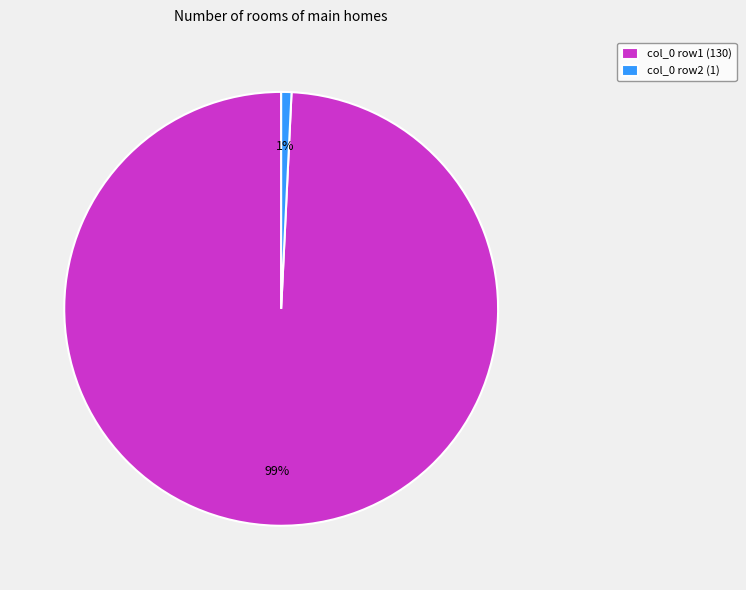

Do col_0 row2 (1) and col_0 row1 (130) together represent more than half of the pie?

Yes